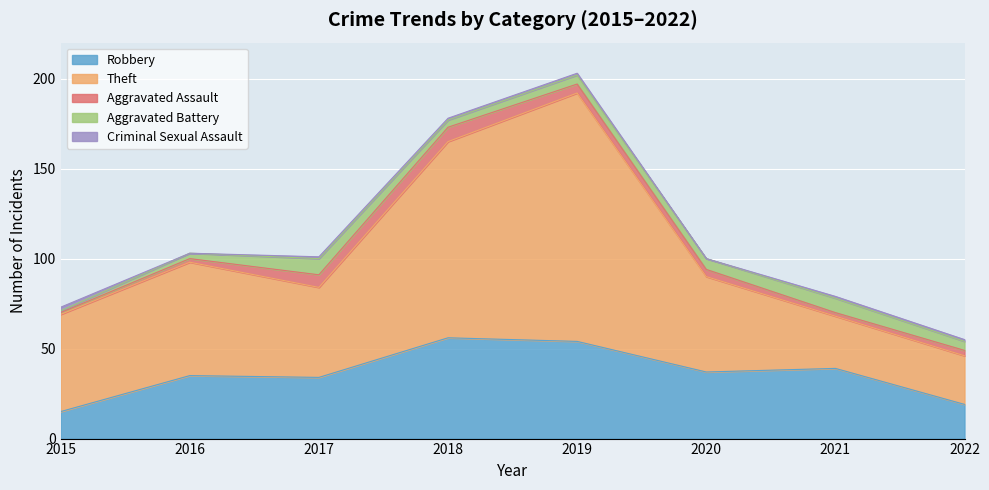

What is the sum of all Aggravated Assault values?

32